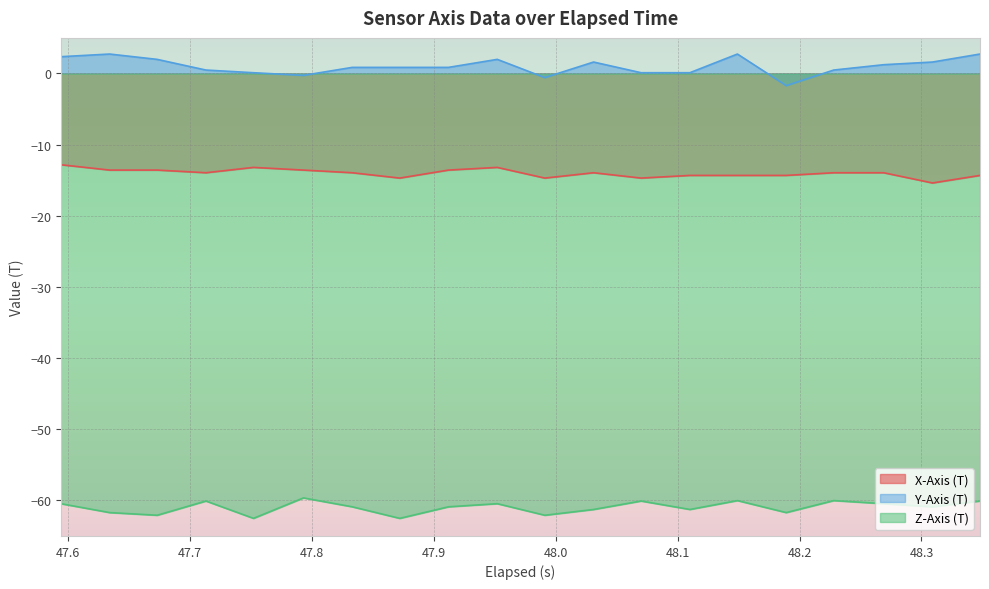

Is the value of Z-Axis (T) at 47.912 greater than the value of Y-Axis (T) at 47.593999999999994?

No